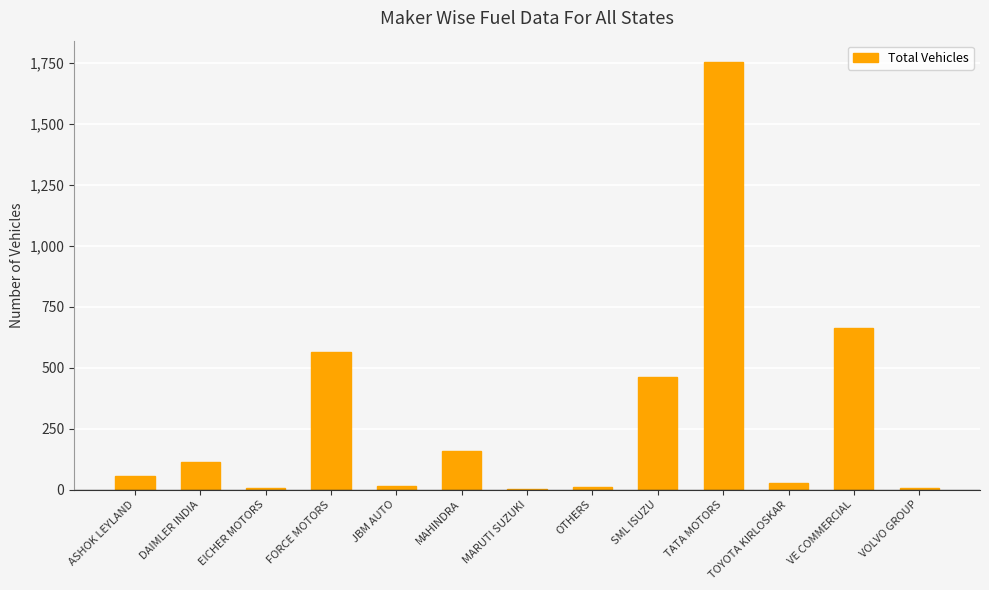

What is the change in value from FORCE MOTORS to TATA MOTORS?

+1190